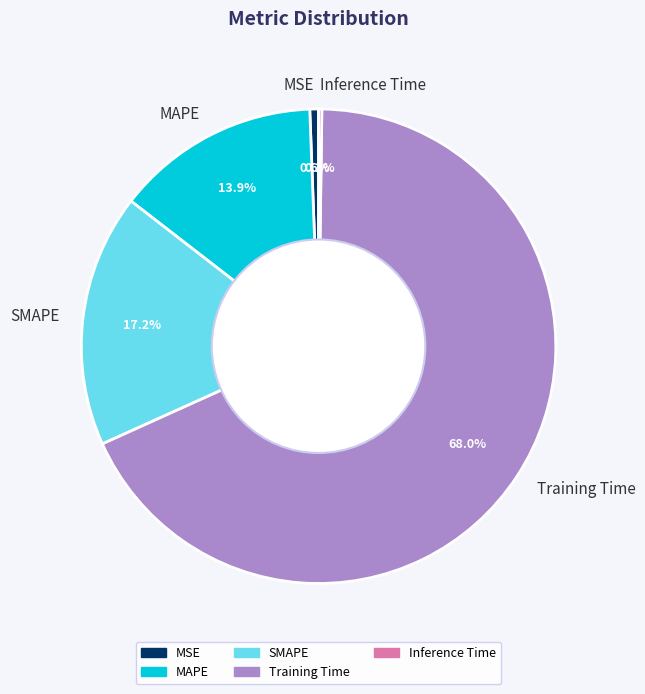

Which slice is the largest?

Training Time